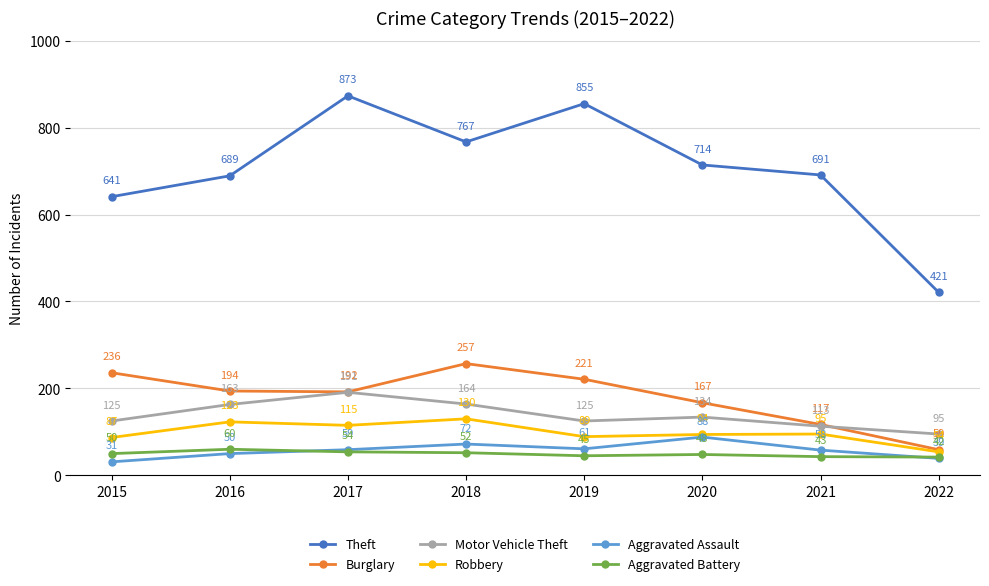

Which series has the largest range (max minus min)?

Theft